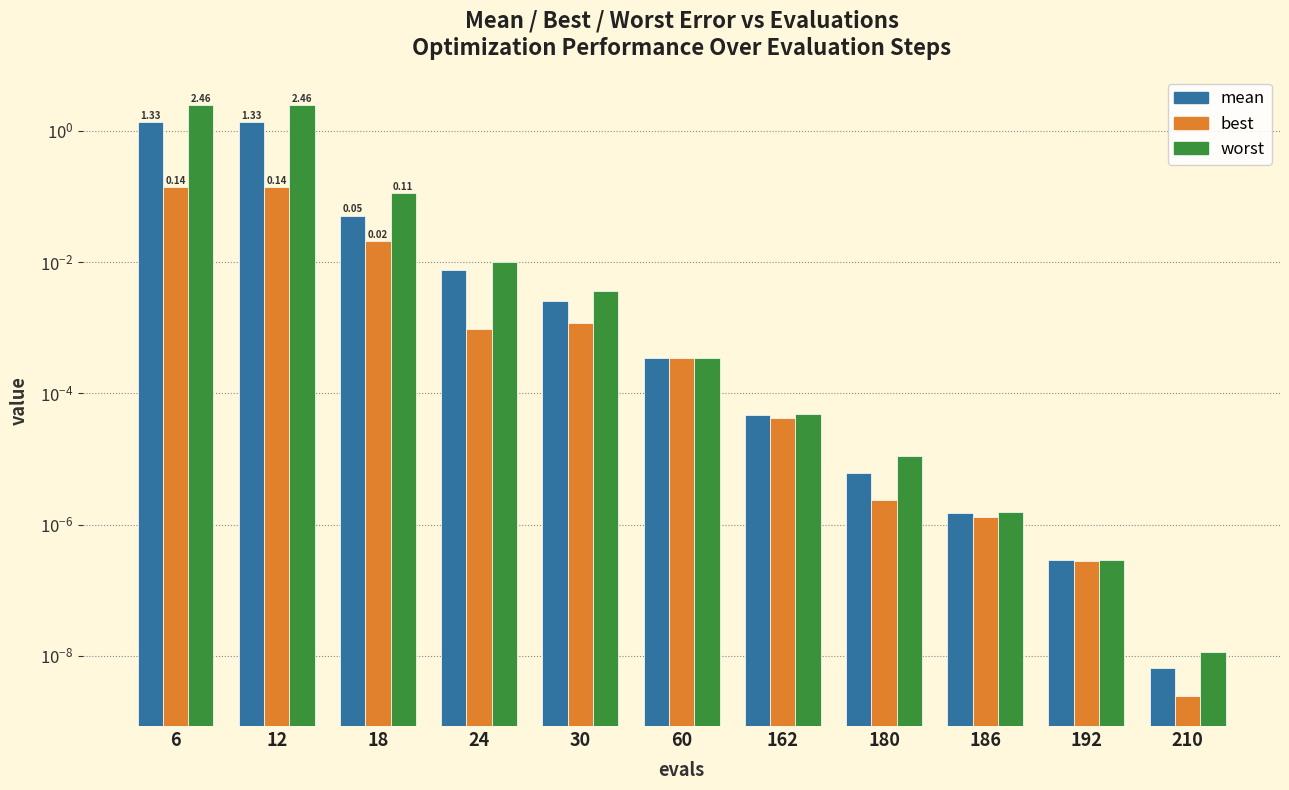

At which category is the sum across all series the highest?

6